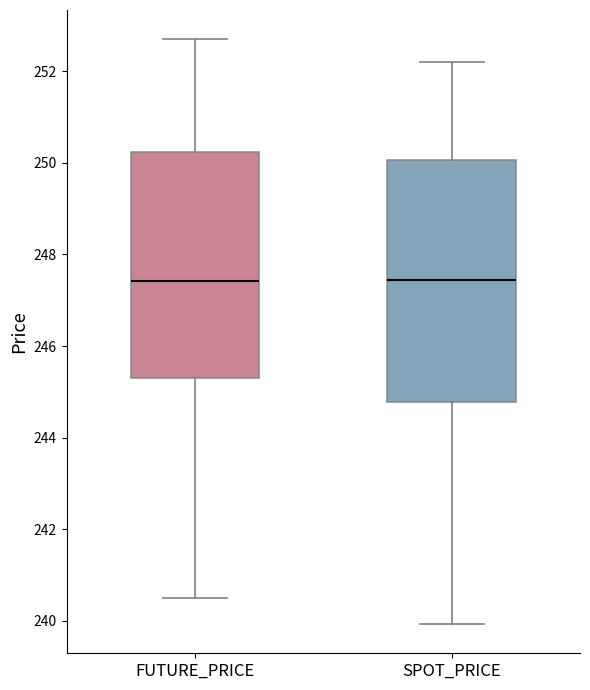

Where is the lower edge of the box for FUTURE_PRICE on the y-axis? The values are not printed on the chart, so give them approximately, as read against the axis.

245.4